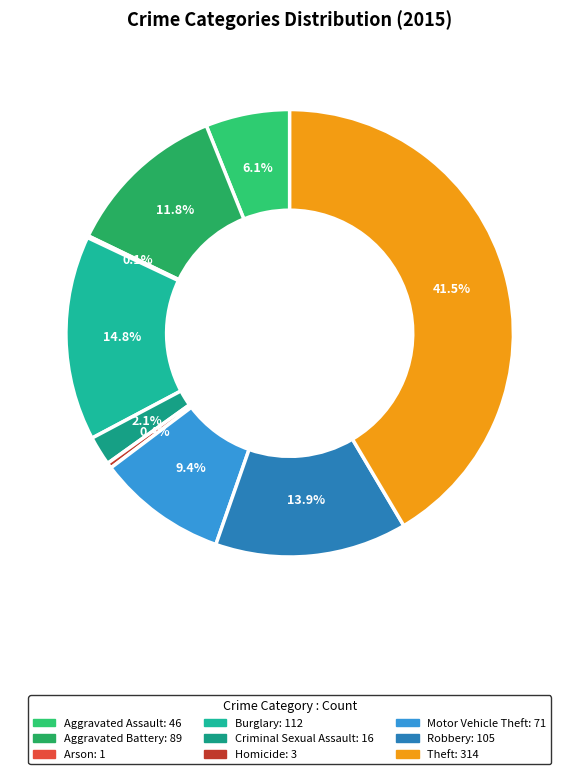

To the nearest percent, what is the difference between the largest and smallest slice percentages?

41%